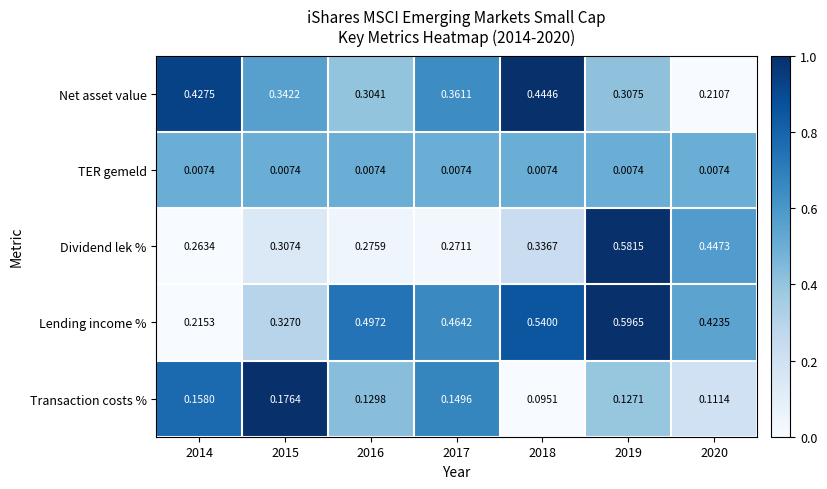

Rank the series at 2017 from highest to lowest value.

Lending income %, Net asset value, Dividend lek %, Transaction costs %, TER gemeld